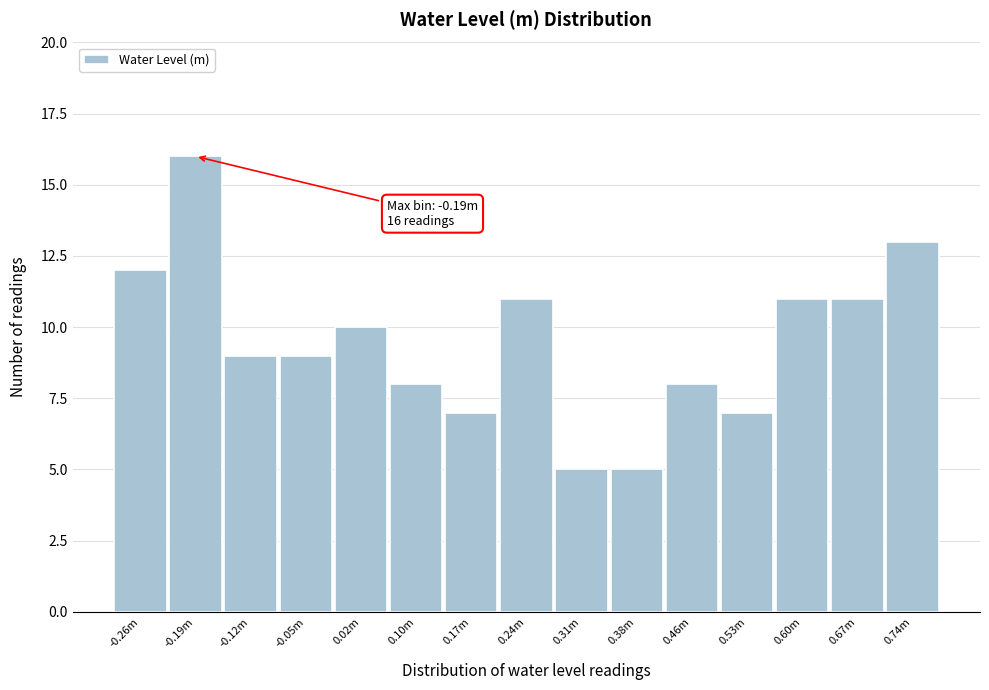

Reading right to left, extract all data points from this chart.

13	11	11	7	8	5	5	11	7	8	10	9	9	16	12